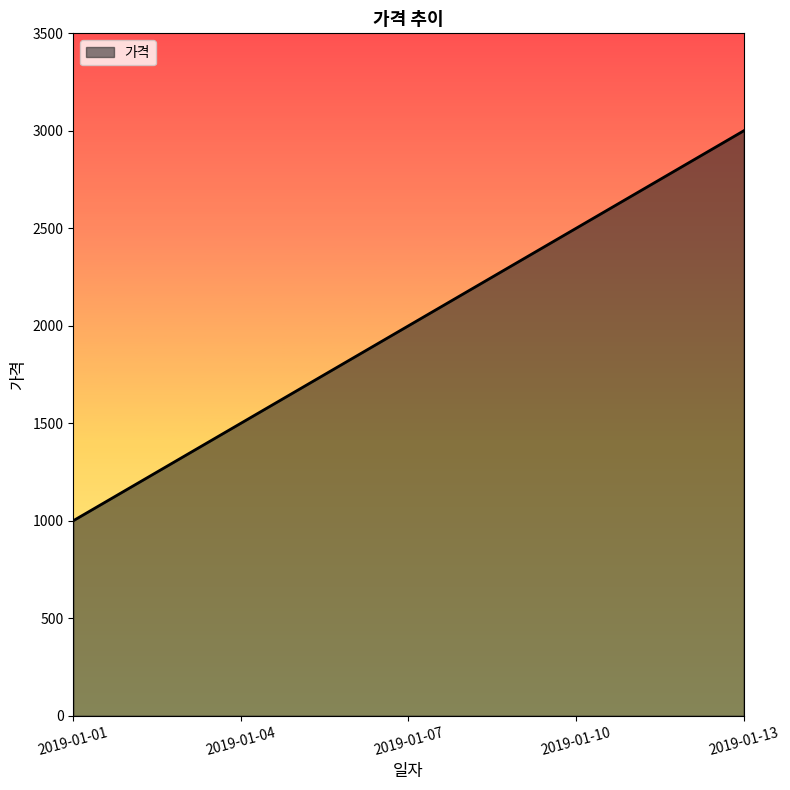

Rank the categories by value from highest to lowest.

2019-01-13, 2019-01-10, 2019-01-07, 2019-01-04, 2019-01-01